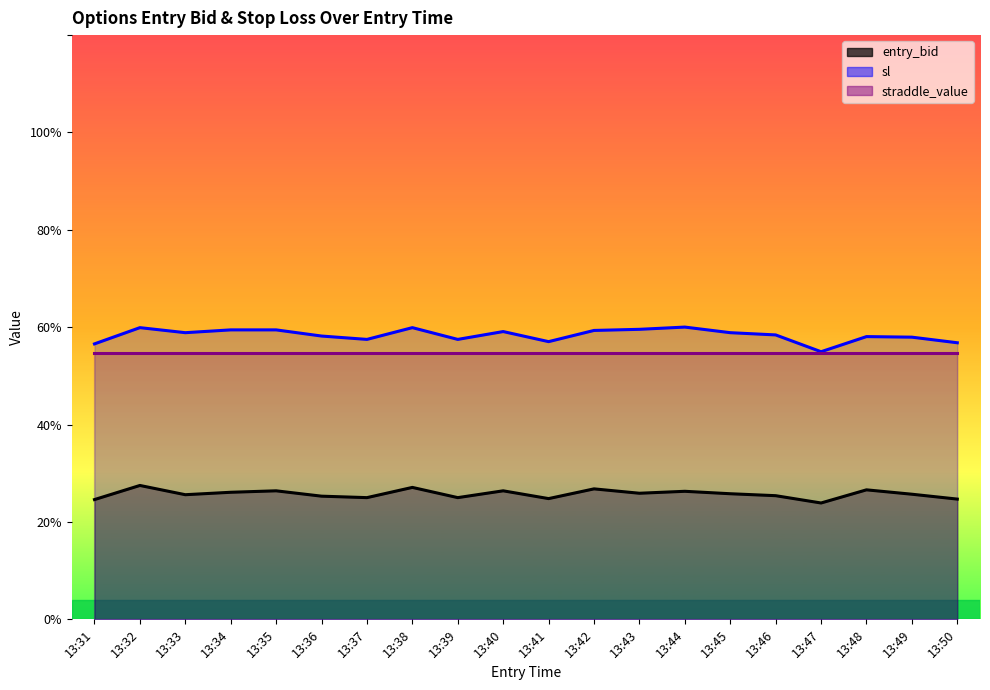

True or false: sl and entry_bid intersect in this chart.

False